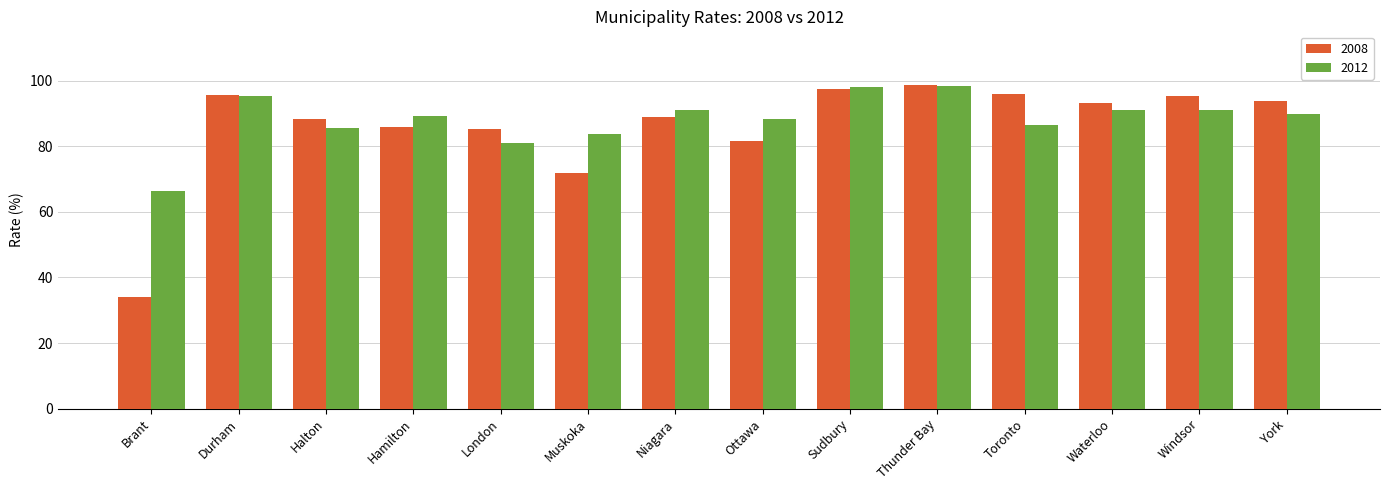

What is the label of the 6th bar from the left?

Muskoka